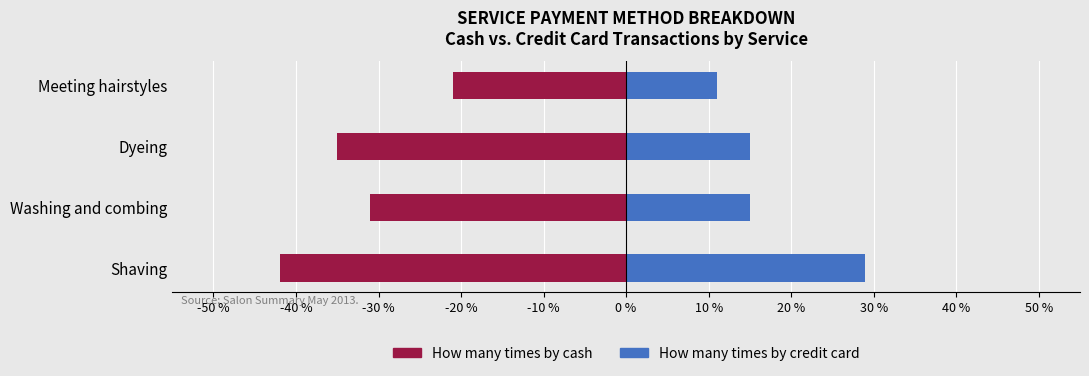

List the series in order of their peak value, highest first.

How many times by credit card, How many times by cash